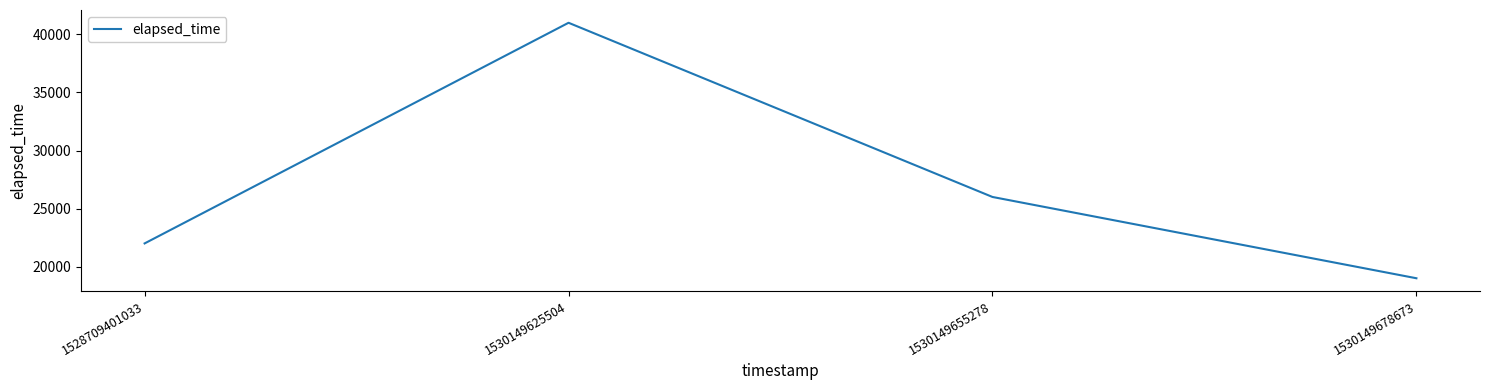

What is the minimum value shown in the chart?

19000